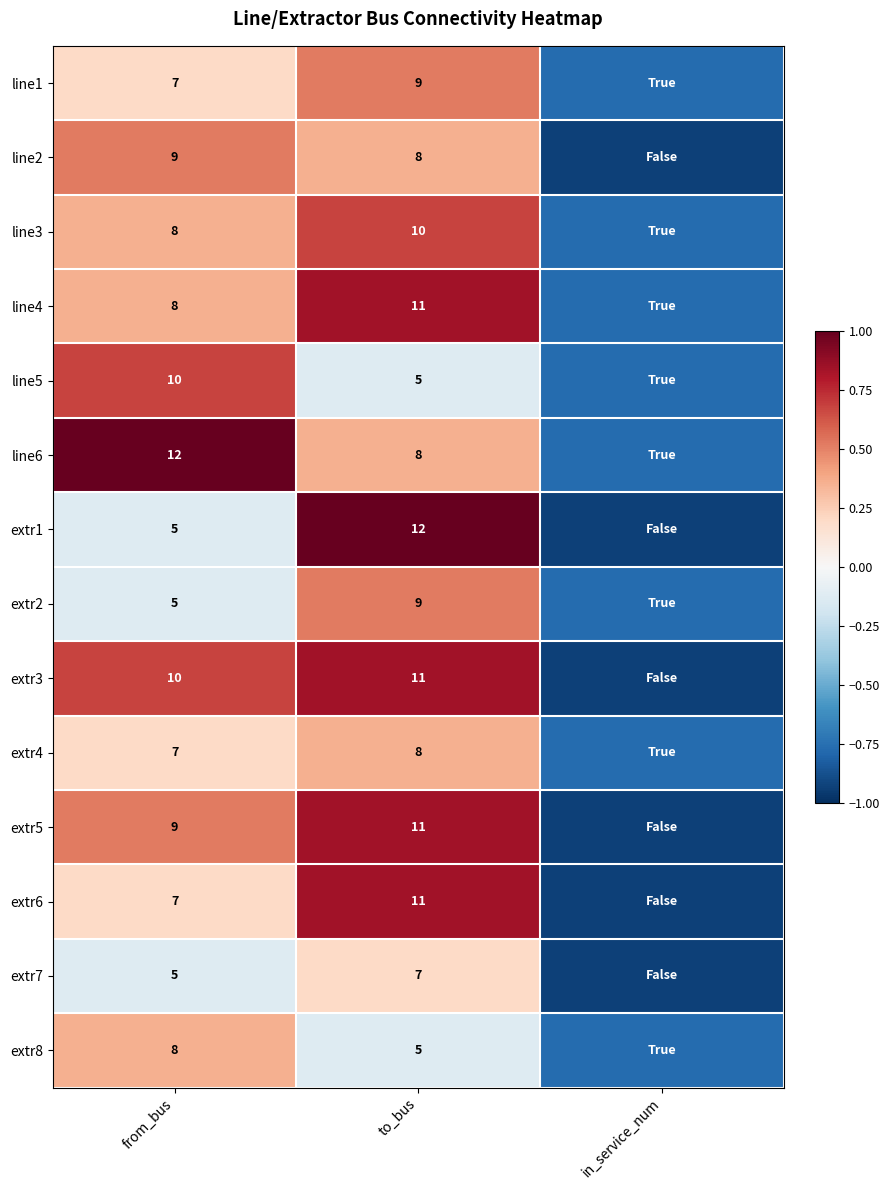

The line3 series shows 0.4 at from_bus. True or false?

True